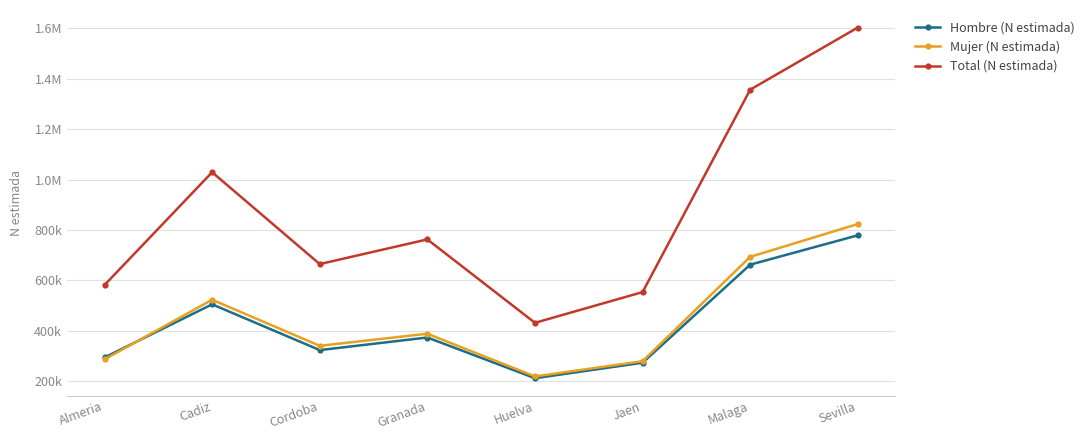

What is the total value across all series at Cadiz?

2058584